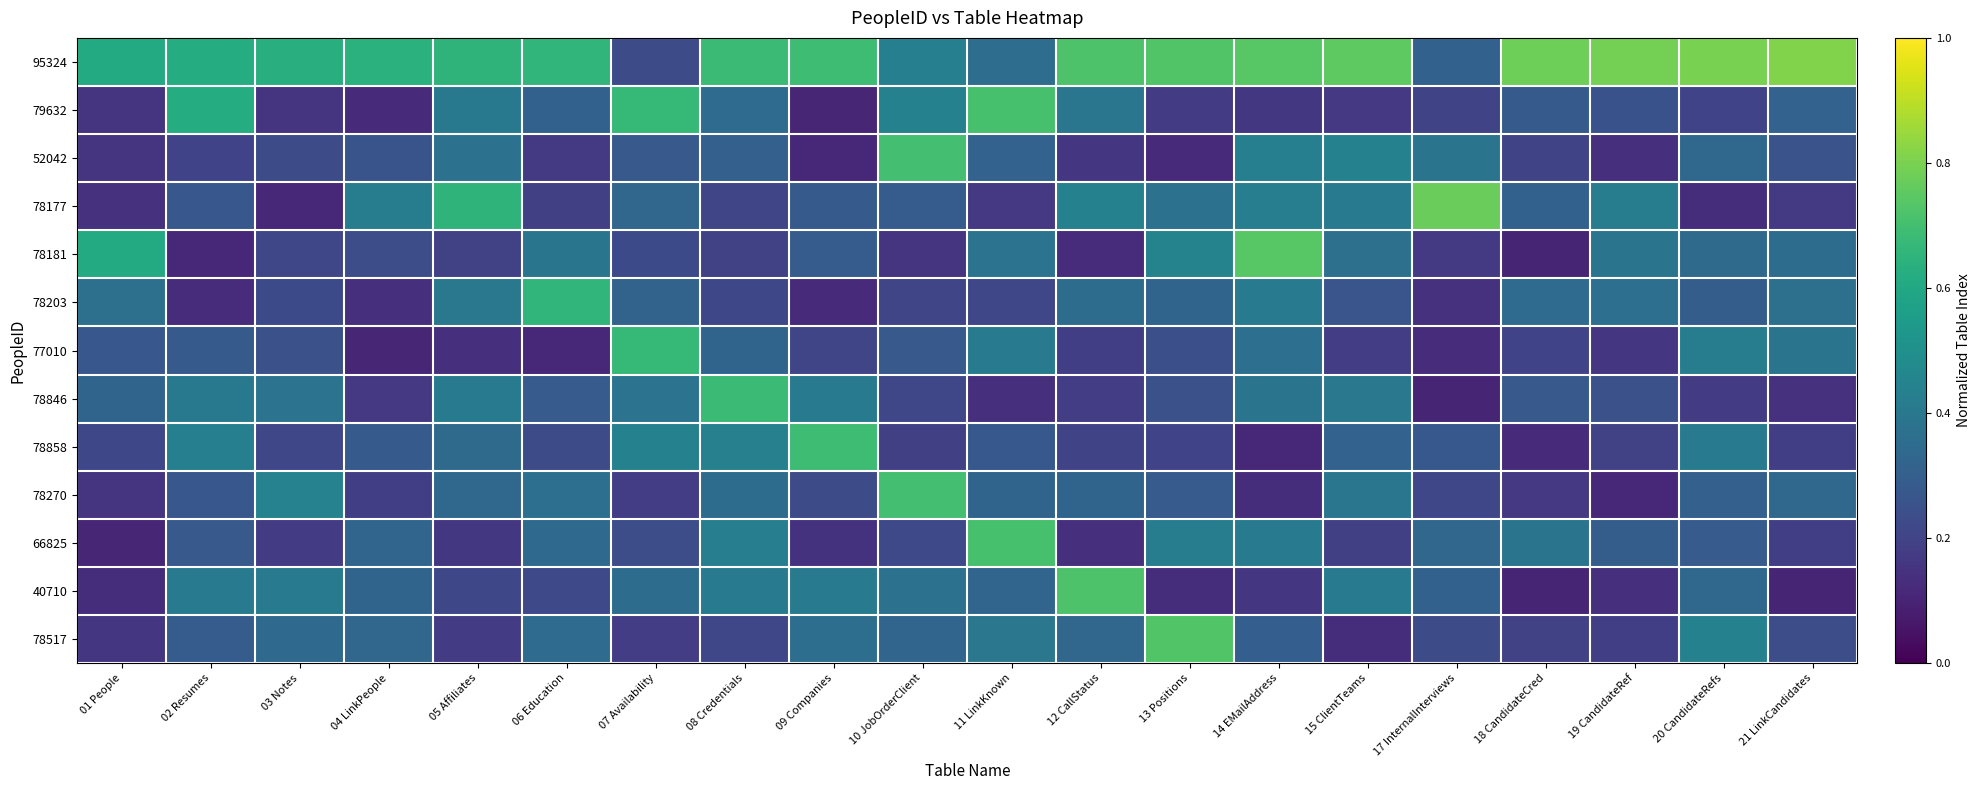

What is the total value across all series at 19 CandidateRef?

3.7